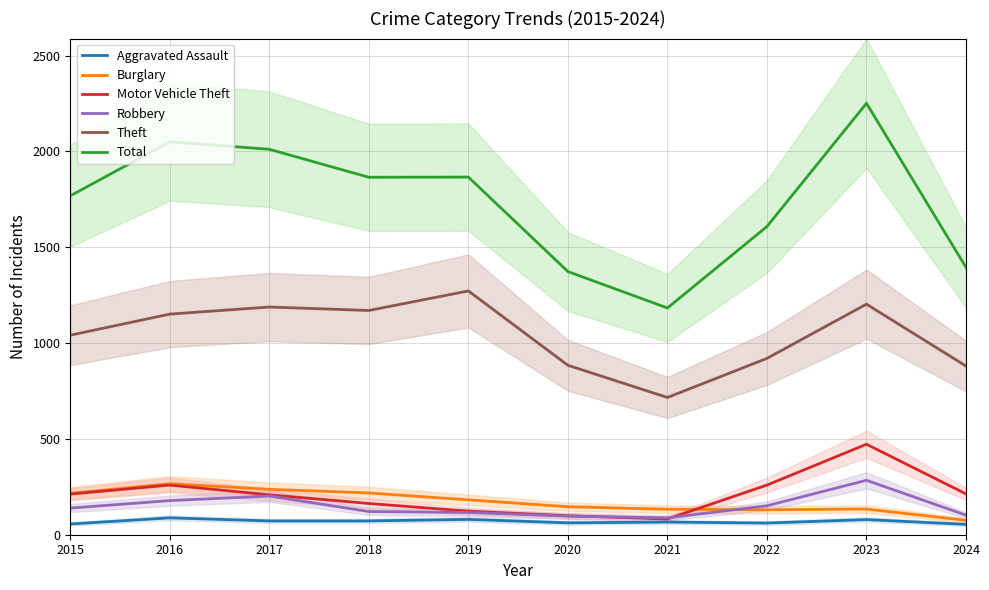

What is the sum of the Aggravated Assault values at 2024 and 2015?

110